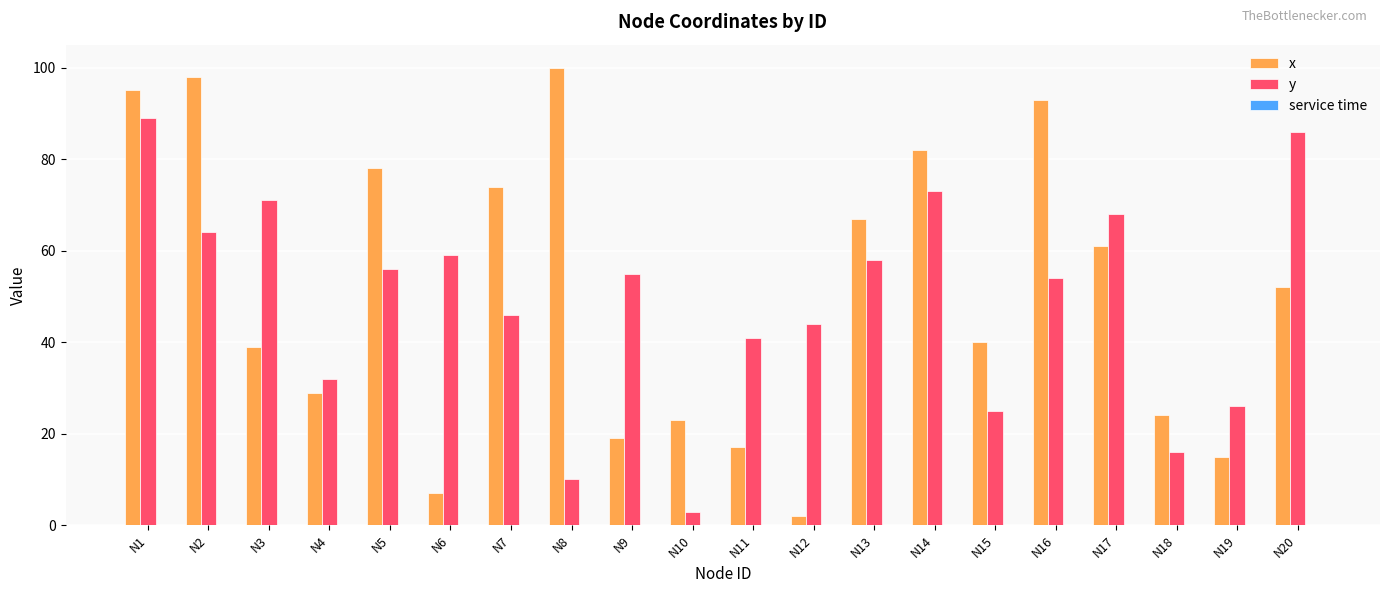

What is the lowest value of the y series?

3